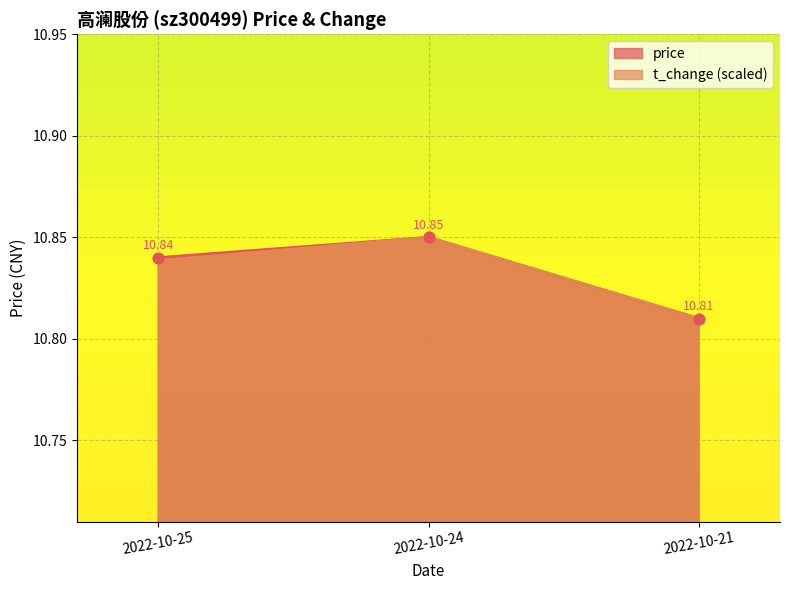

At which category is the sum across all series the highest?

2022-10-24